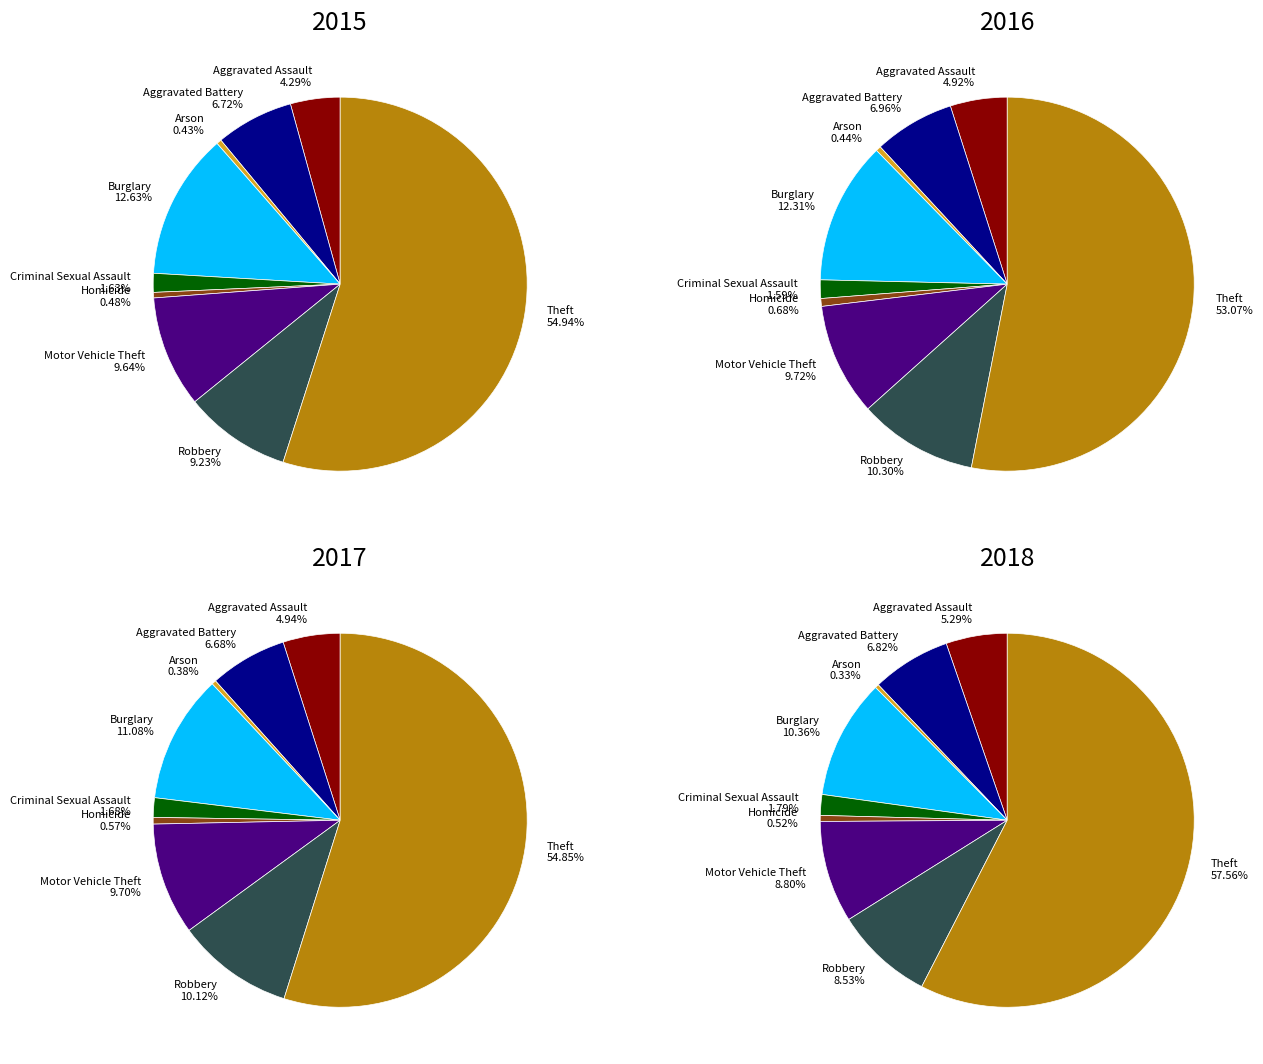

What is the largest slice in the pie chart?

Theft